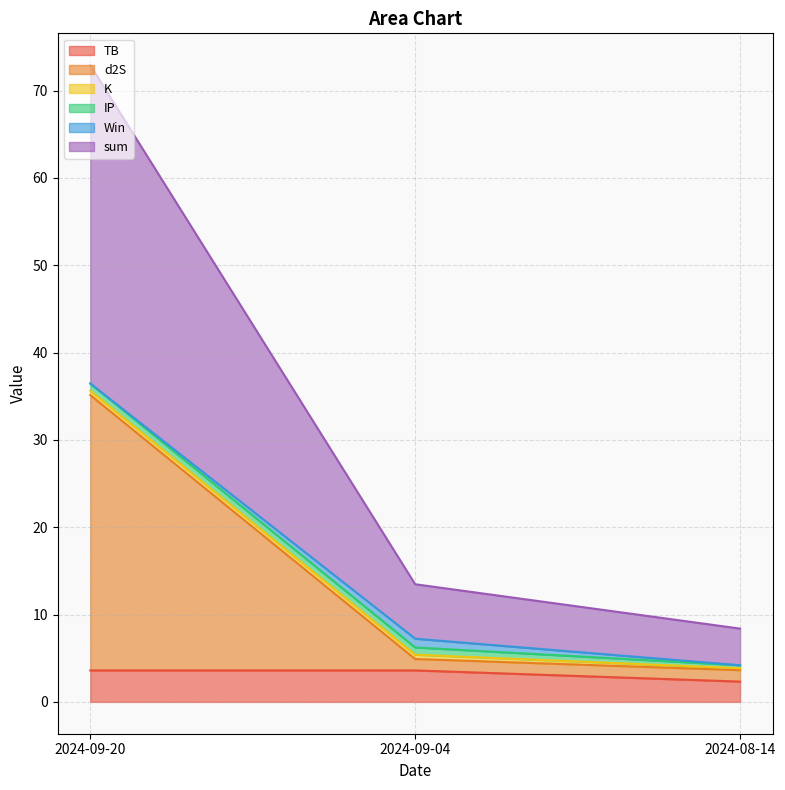

What is the highest value of the TB series?

3.6